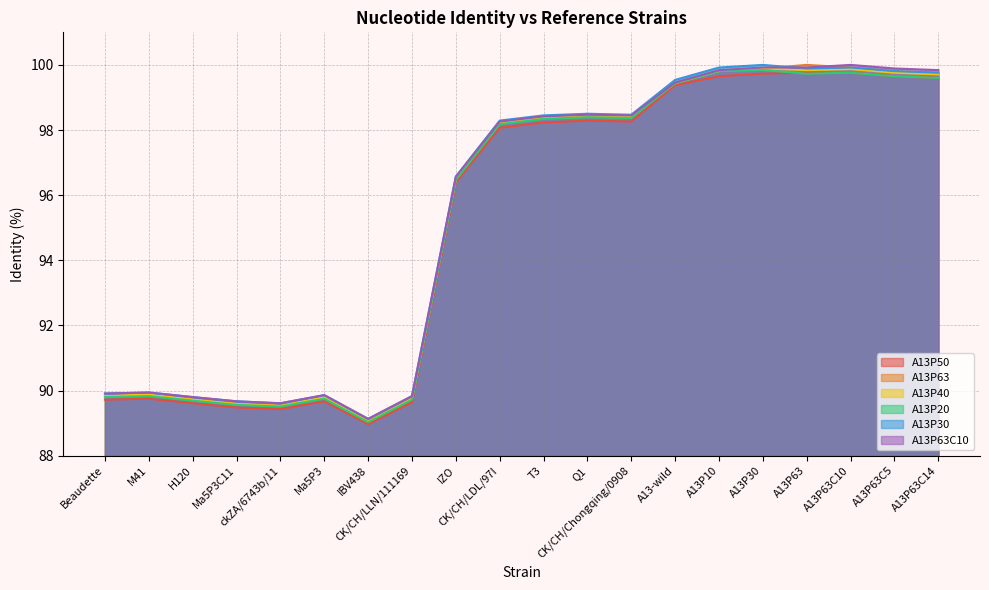

Where is the first local maximum for A13P63C10?

M41